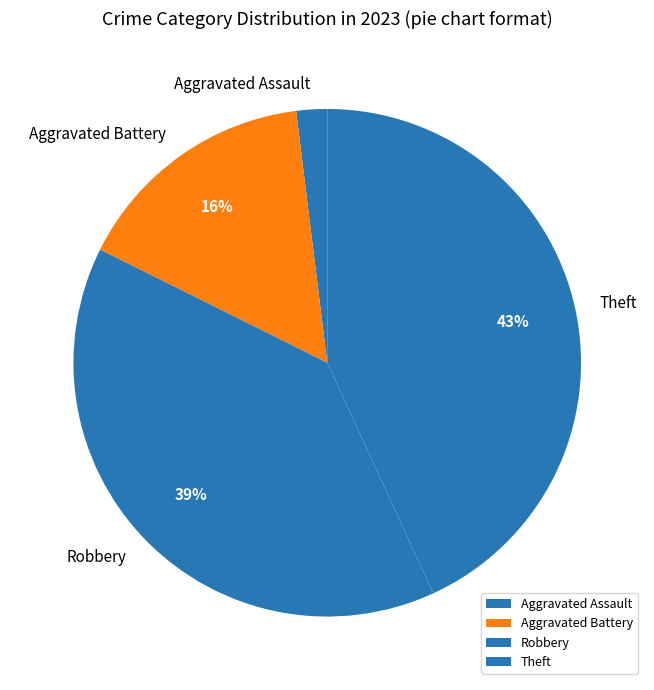

Which category has the smallest portion of the pie?

Aggravated Assault